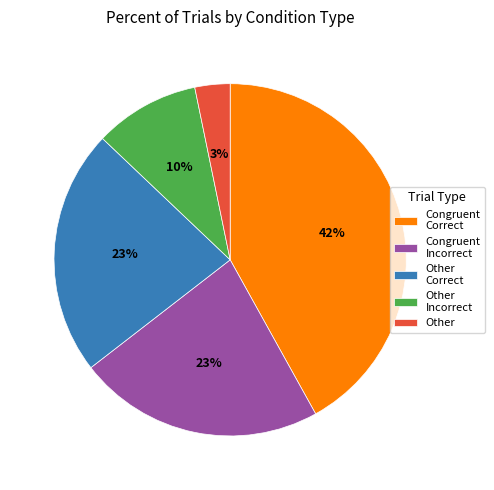

To the nearest percent, what is the difference between the Congruent Correct and Other Correct slice percentages?

19%